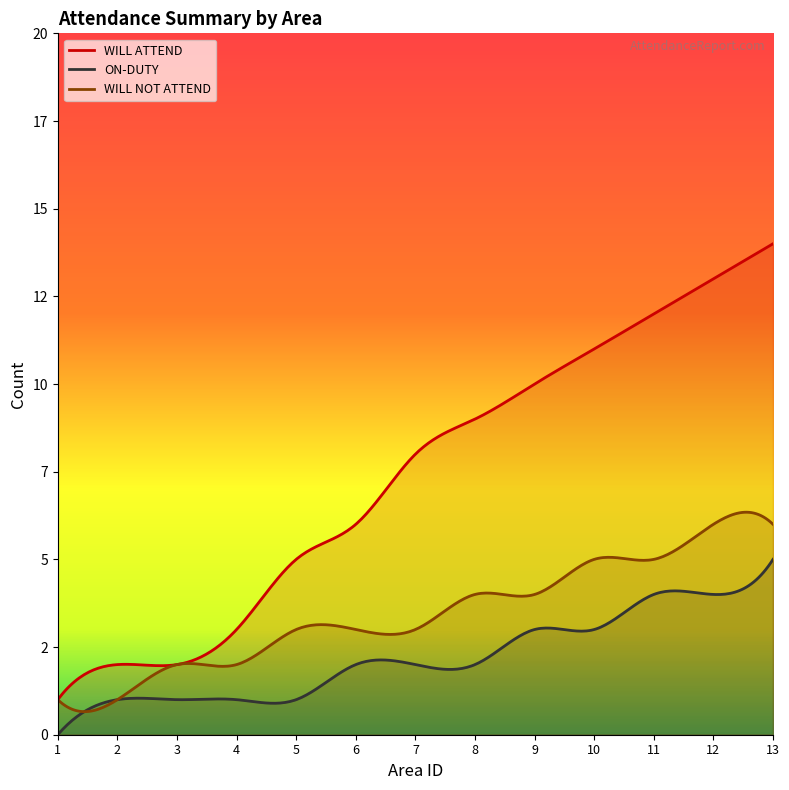

True or false: WILL ATTEND and WILL NOT ATTEND cross at least once.

False